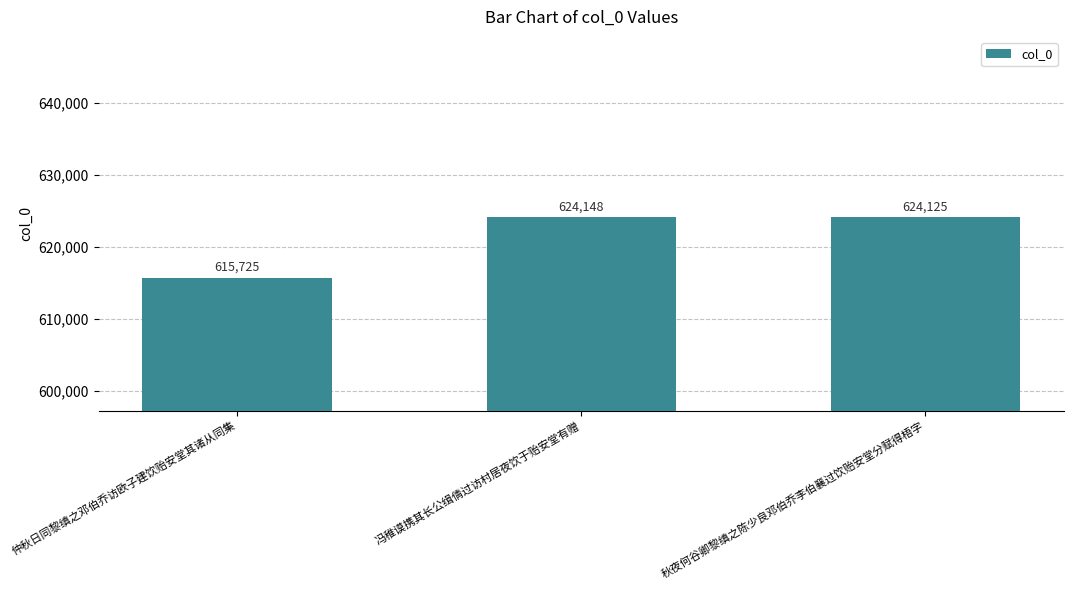

How many series are shown in this chart?

1